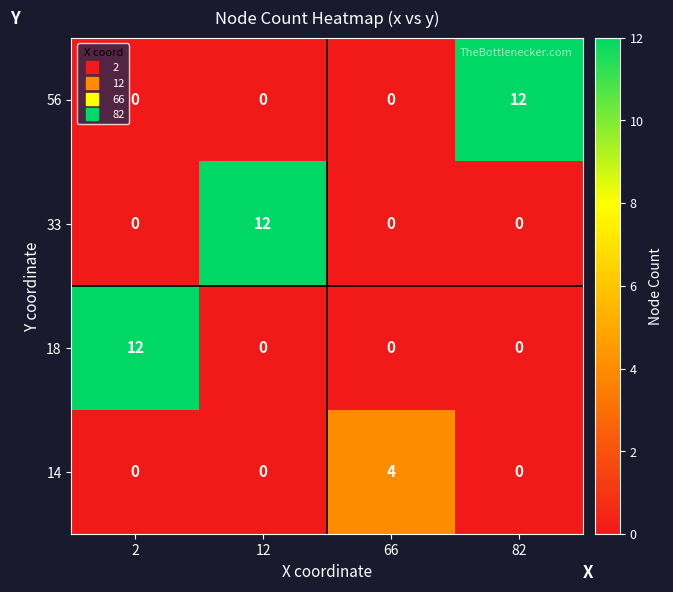

What is the sum of all 33 values?

12